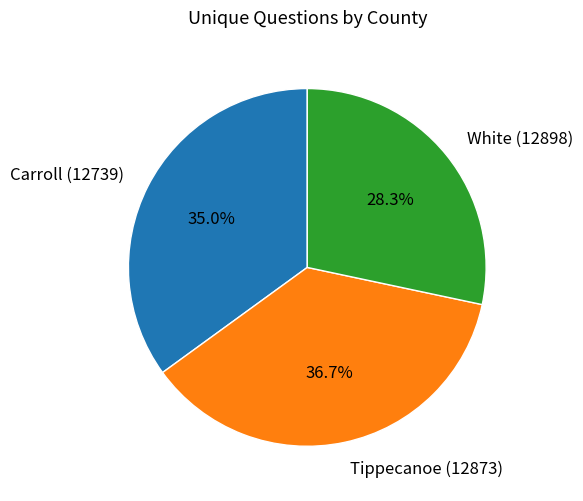

Is there any slice that represents more than half of the pie?

No